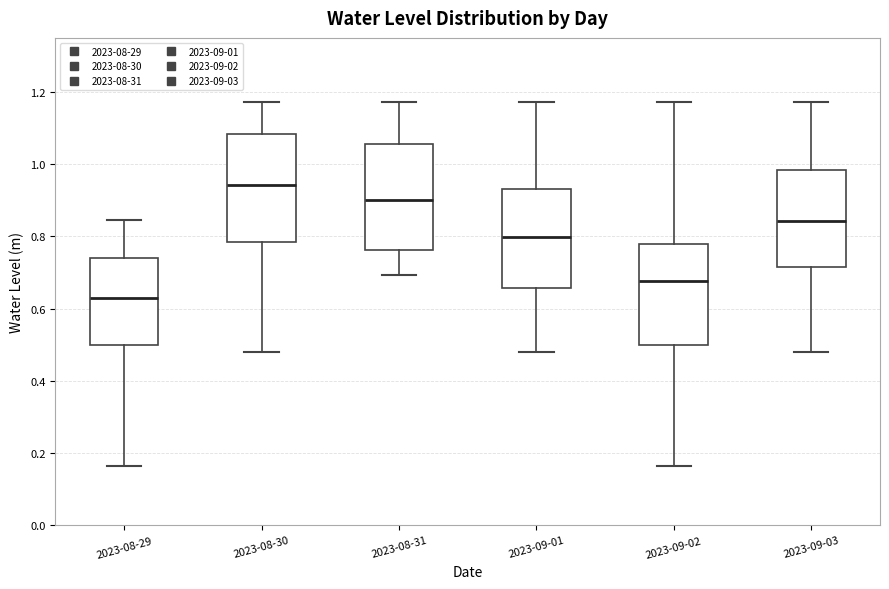

Which box has the lowest median line?

2023-08-29